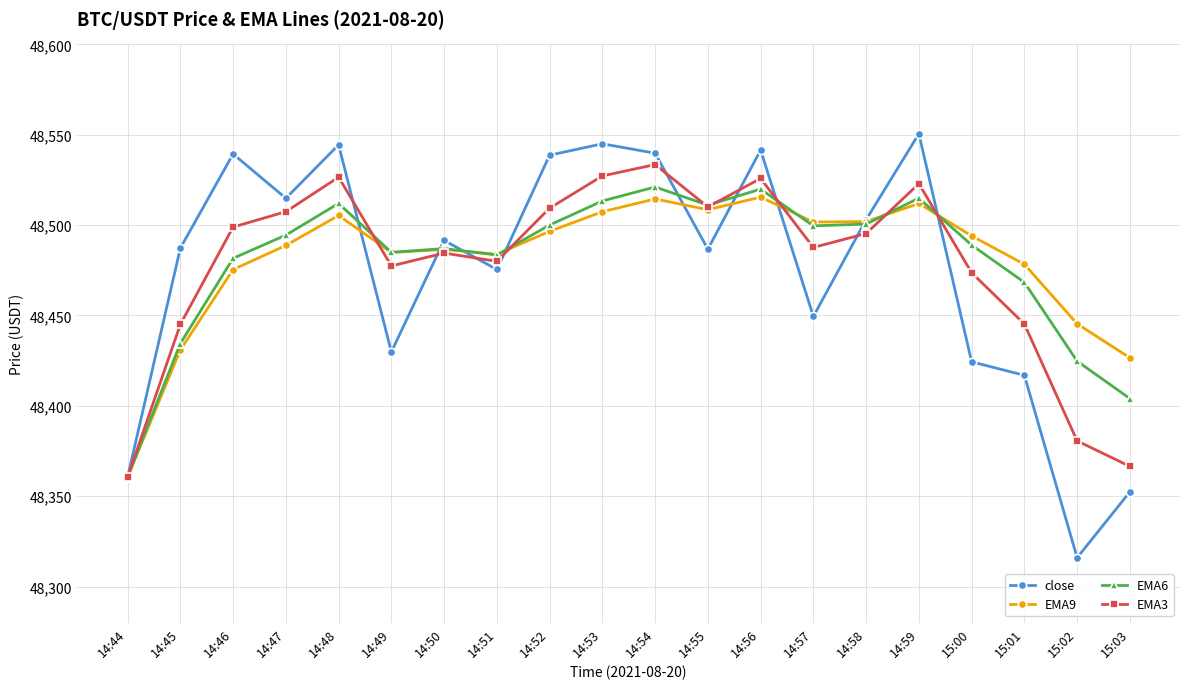

Does the chart have visible grid lines?

Yes